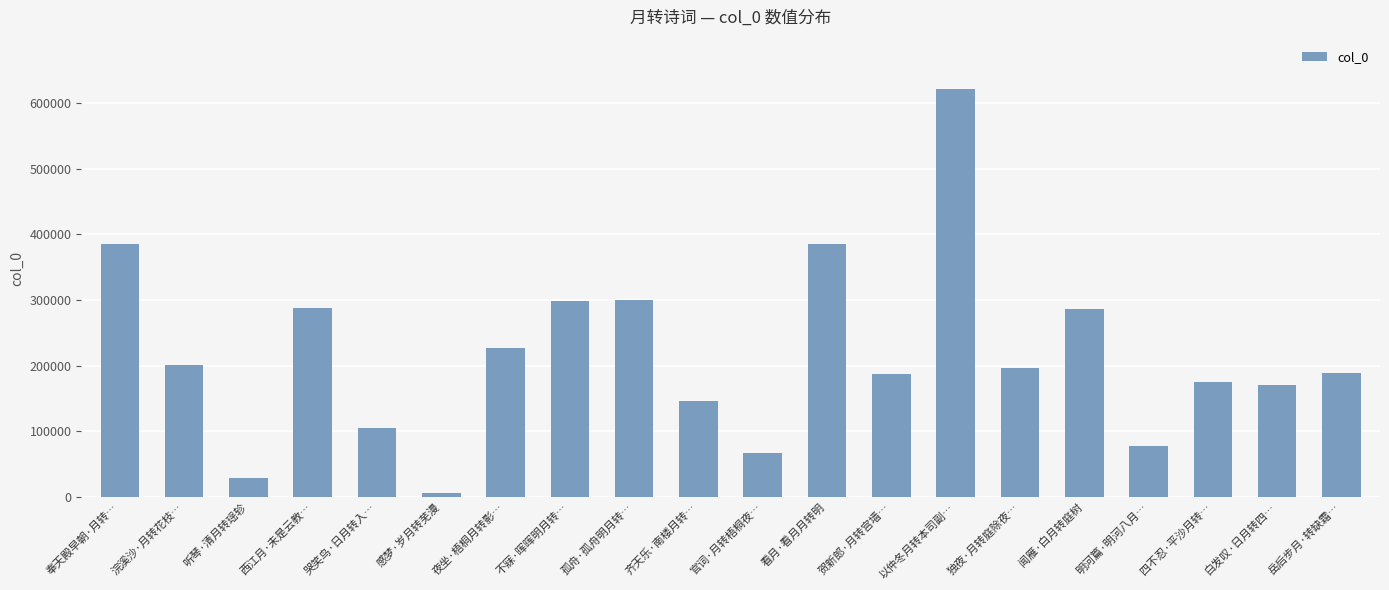

What is the difference between the second highest and second lowest values?

357191